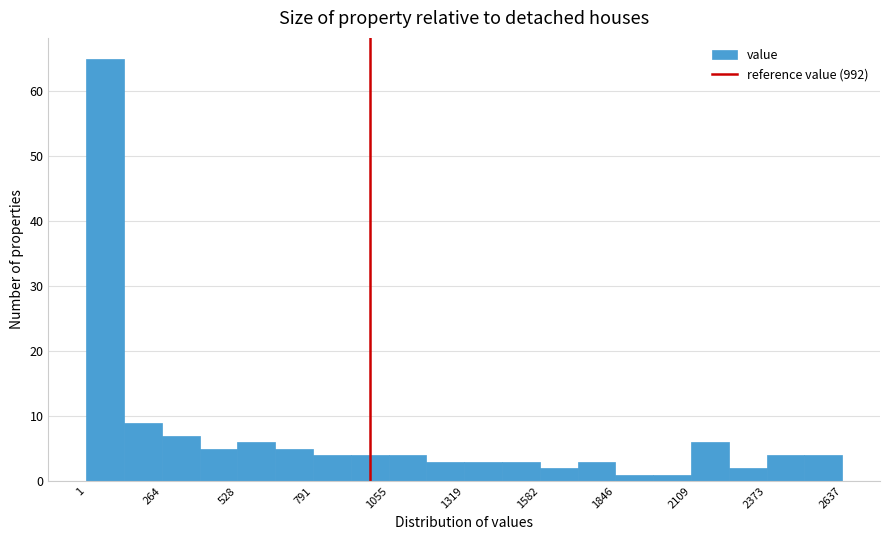

Around what value on the x-axis is the tallest bar? Give the approximate position of its centre, as read against the axis.

50